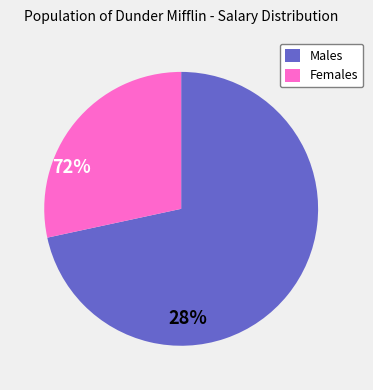

Does any single category account for the majority?

Yes